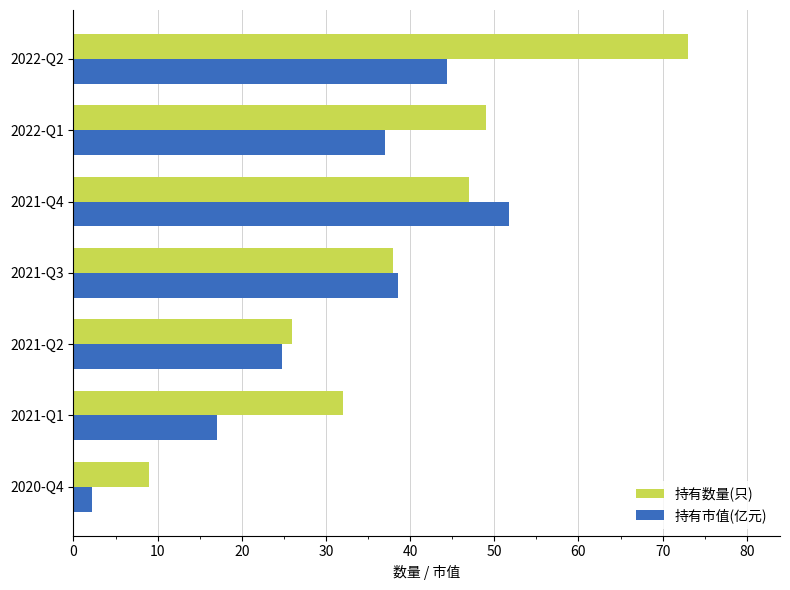

At which label is 持有市值(亿元) closest to 26?

2021-Q2